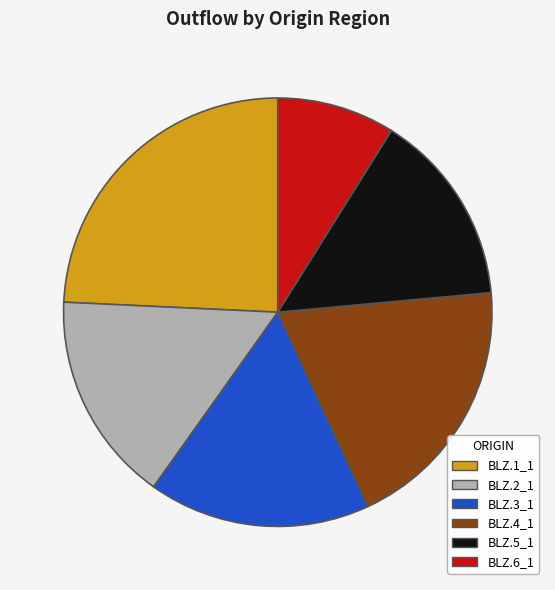

True or false: BLZ.2_1 accounts for 16% of the total.

True